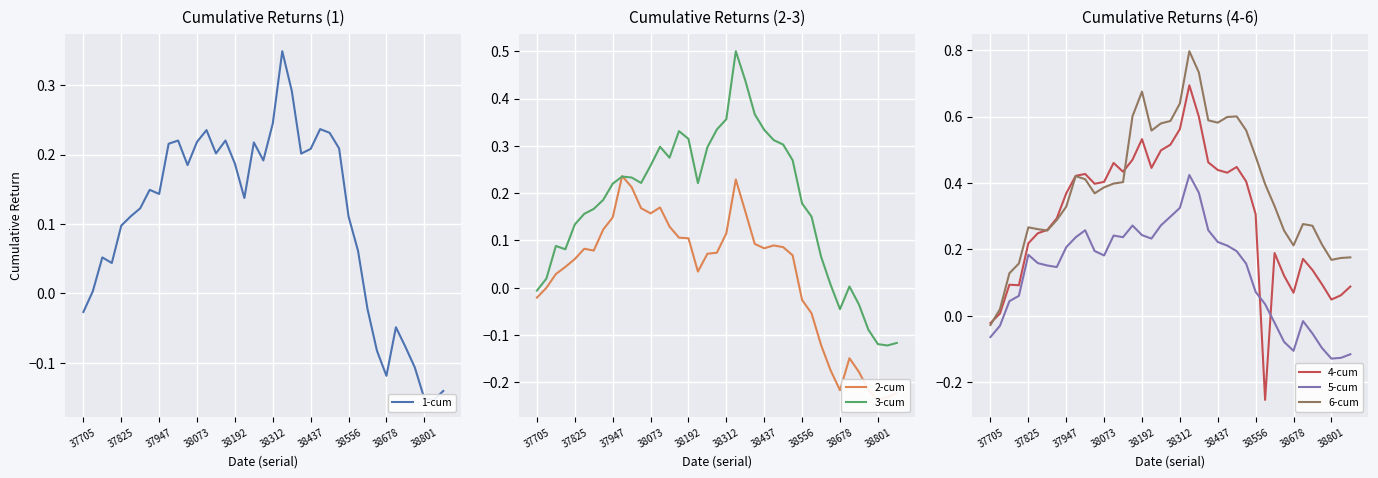

How many distinct data groups are displayed?

6